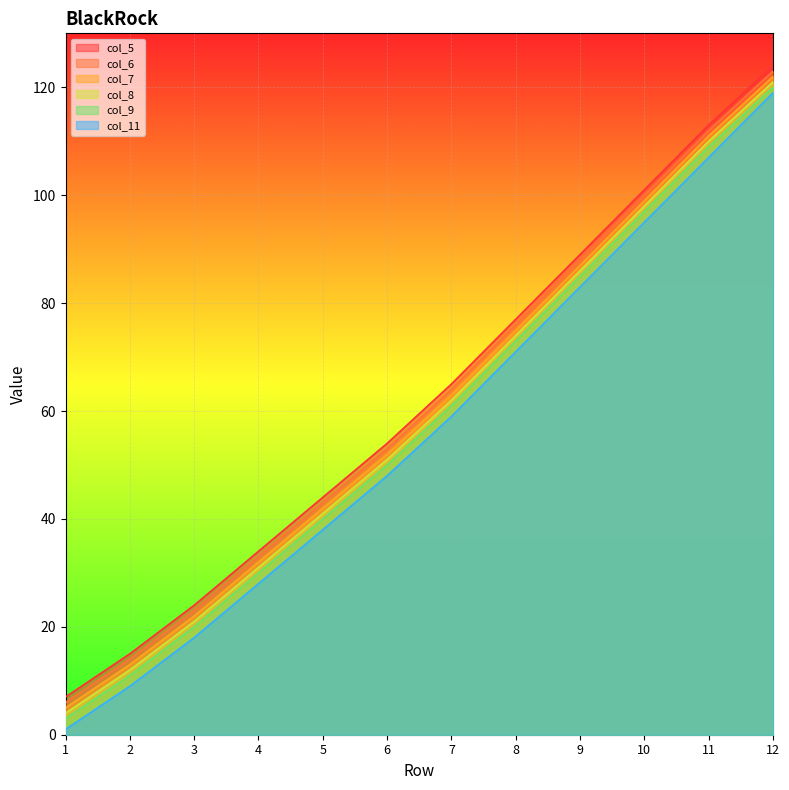

What is the difference between the second highest and second lowest values in the col_11 series?

98